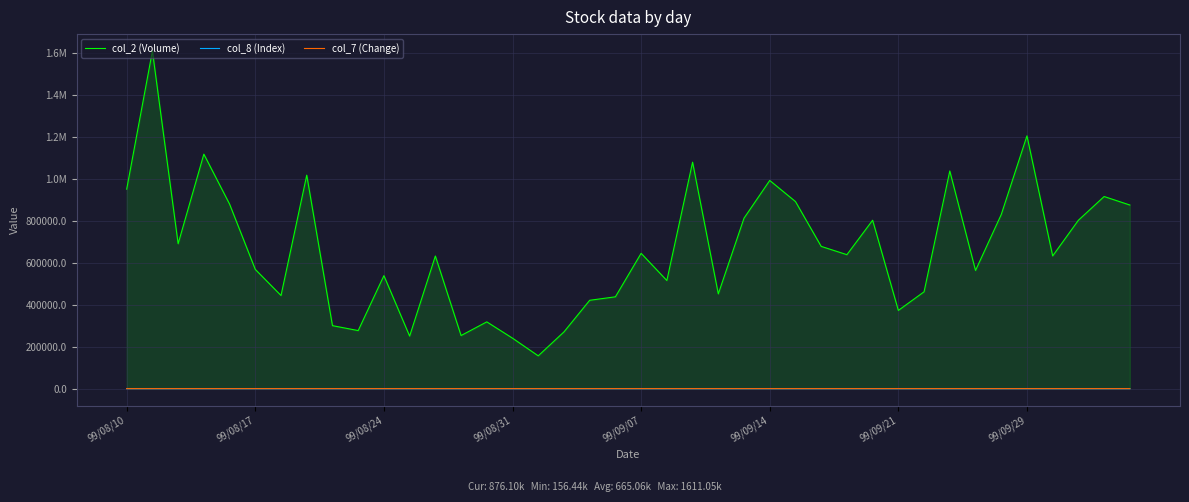

Does the chart have visible grid lines?

Yes